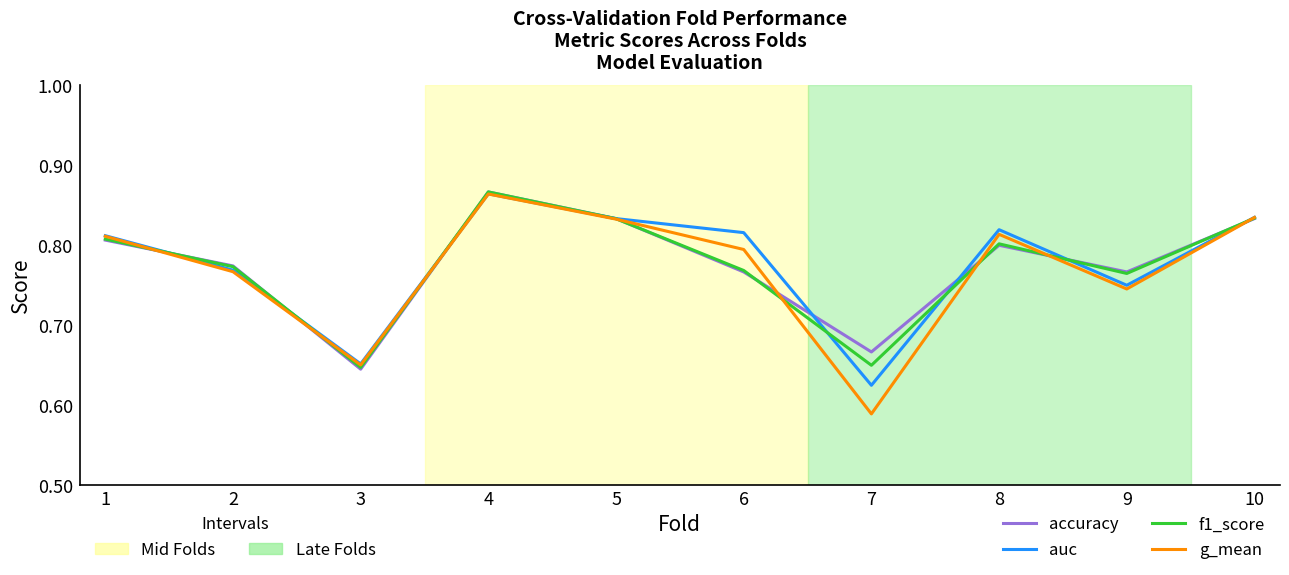

True or false: auc has a value of 0.8 at 2.

True